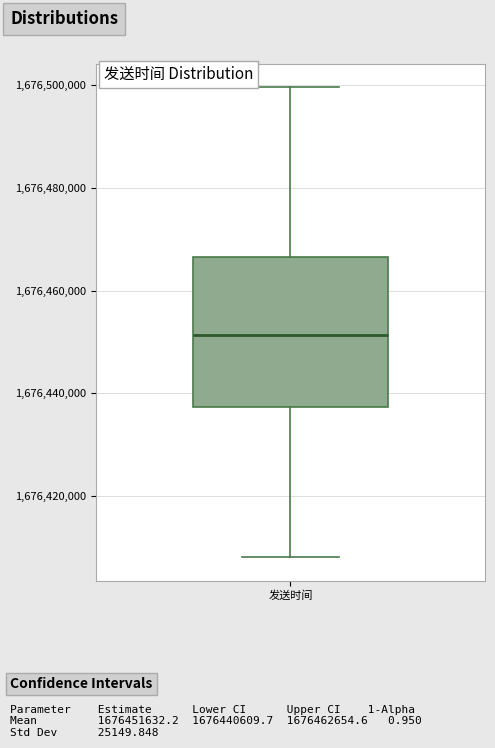

Where is the lower edge of the box for 发送时间 on the y-axis? The values are not printed on the chart, so give them approximately, as read against the axis.

1676438000